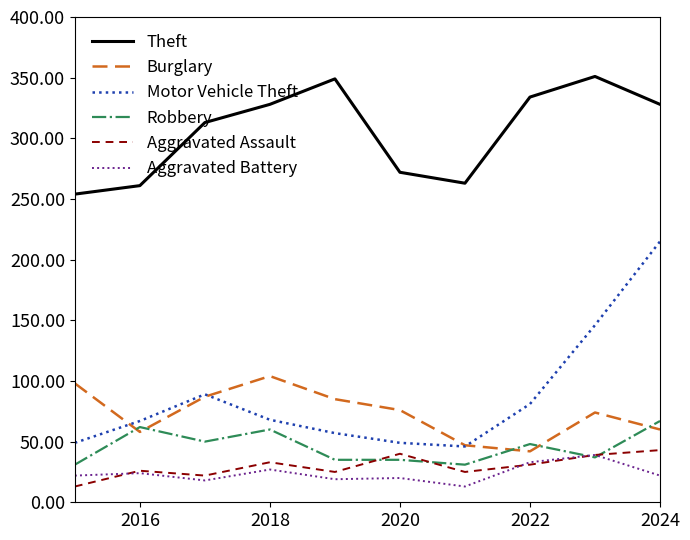

Which series has the largest range (max minus min)?

Motor Vehicle Theft